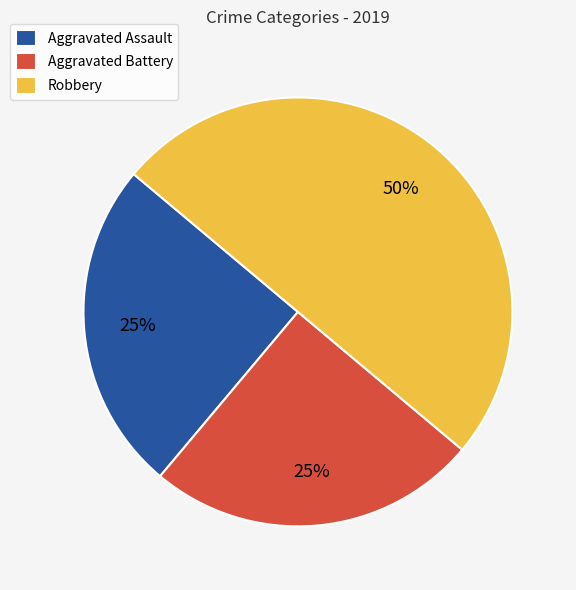

Which category has the biggest portion of the pie?

Robbery